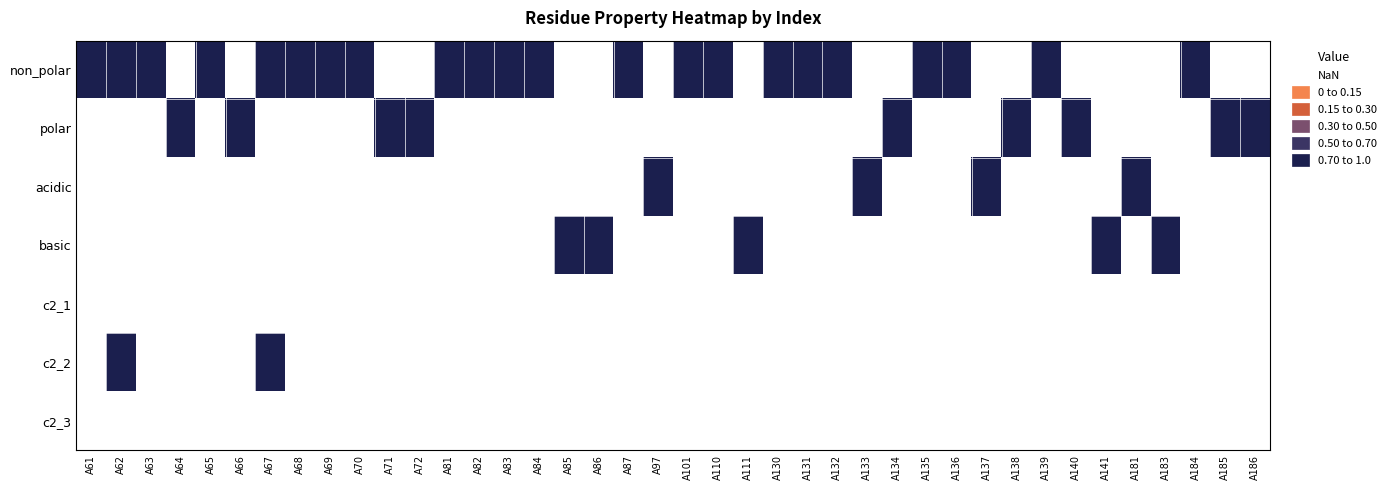

At how many categories does at least one series exceed 0?

40